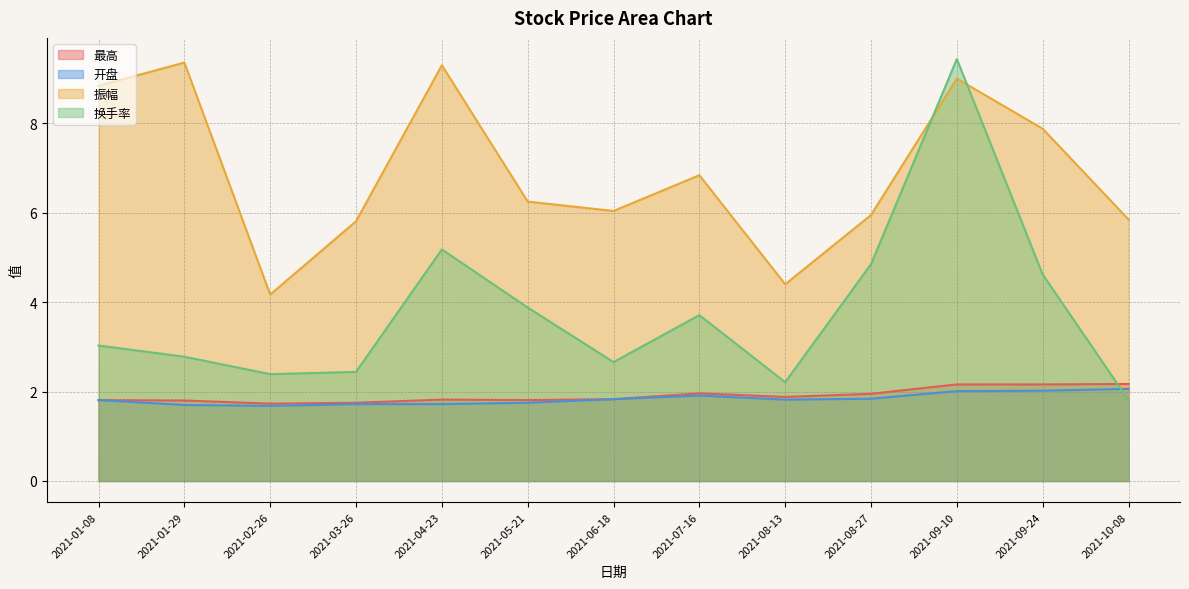

At which category does 开盘 reach its first local valley?

2021-02-26